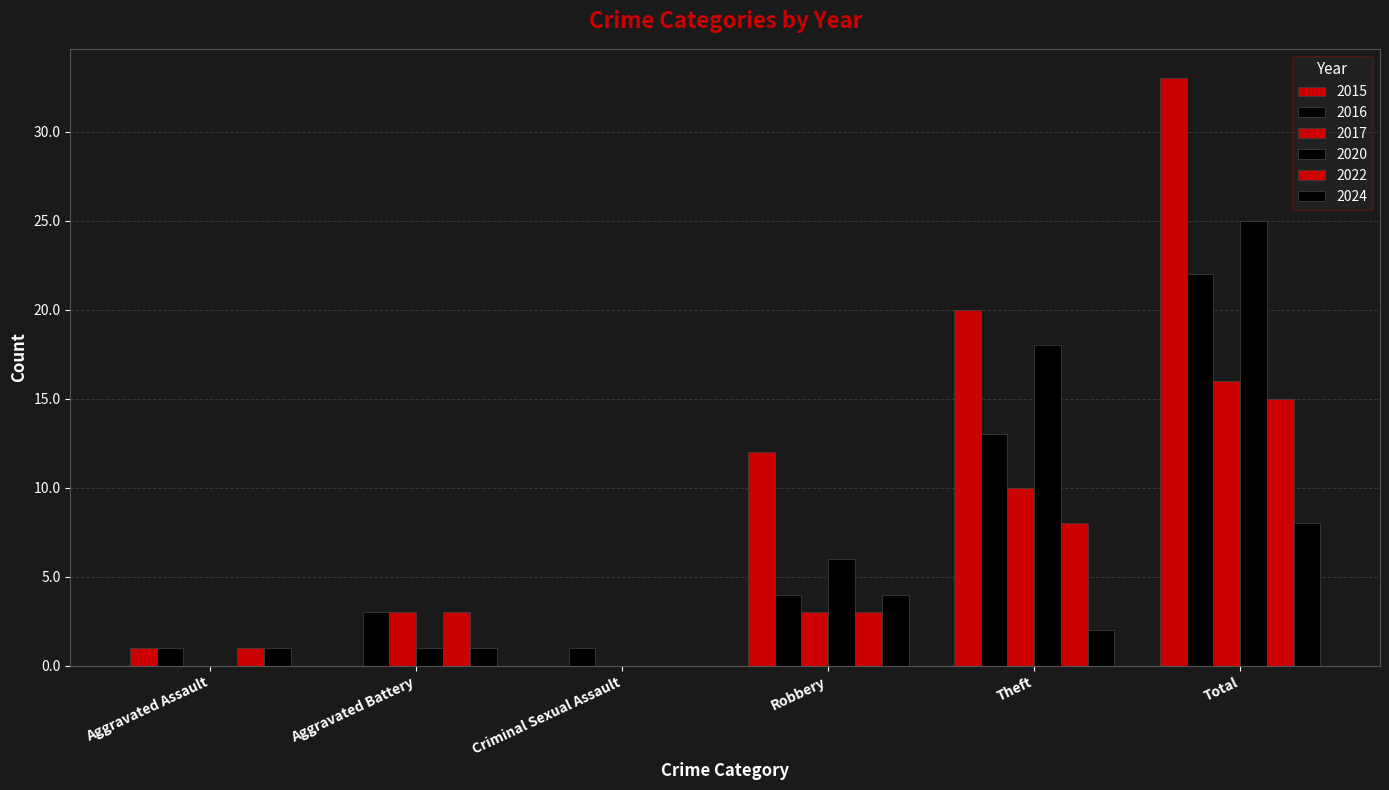

What is the highest value of the 2022 series?

15